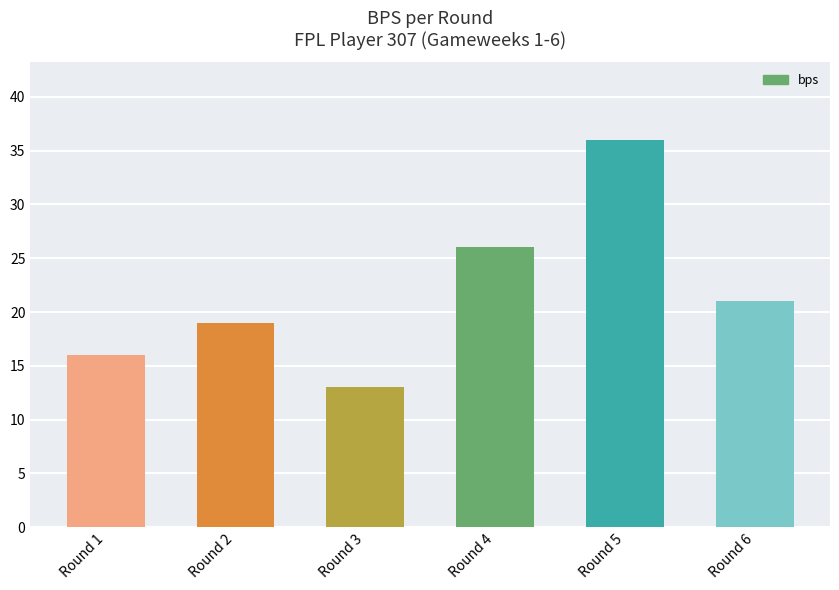

Is it true that the value at Round 1 is 16?

True